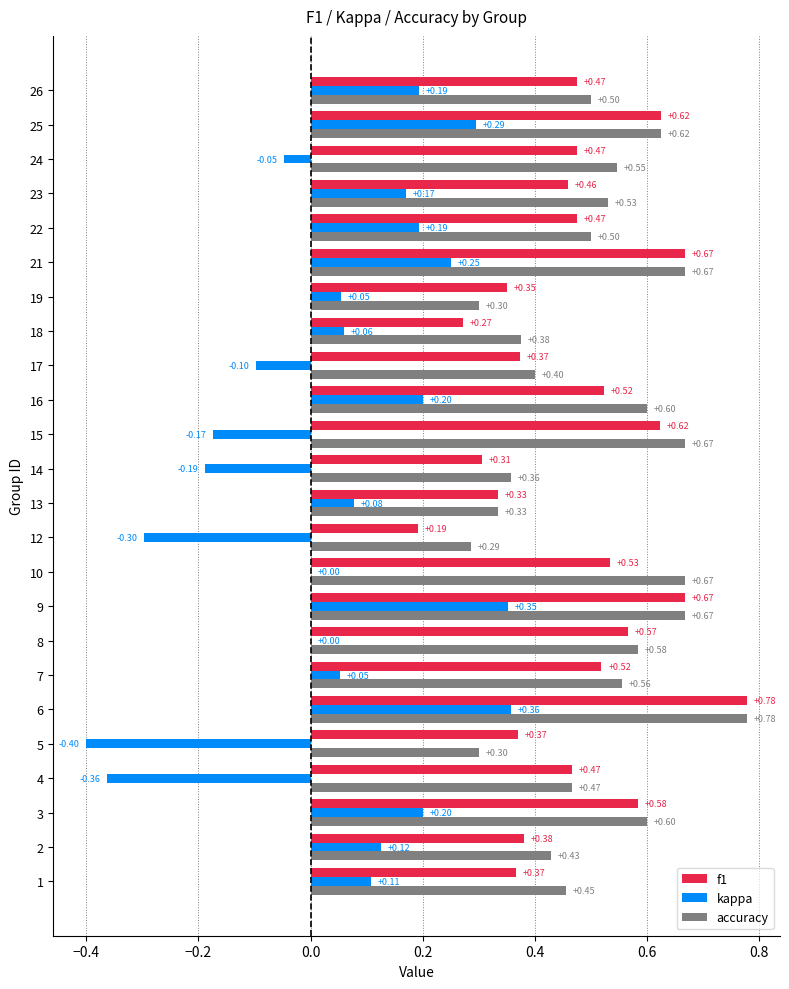

At which category is the sum across all series the highest?

6